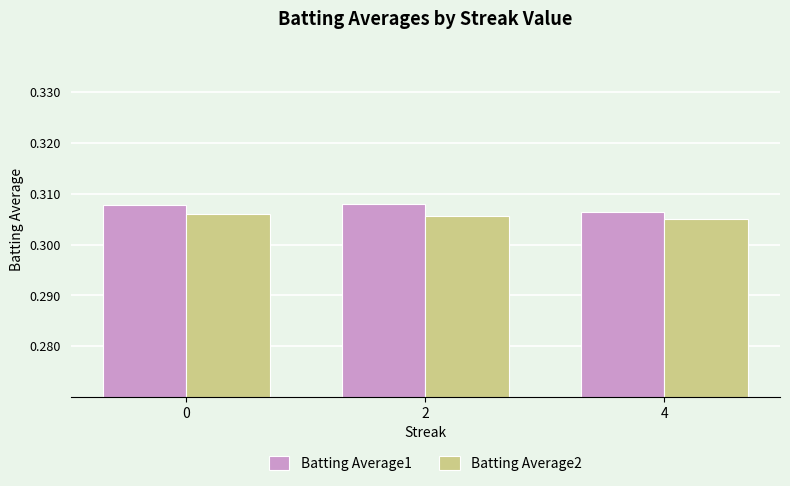

Which category has the lowest value in the Batting Average1 series?

4